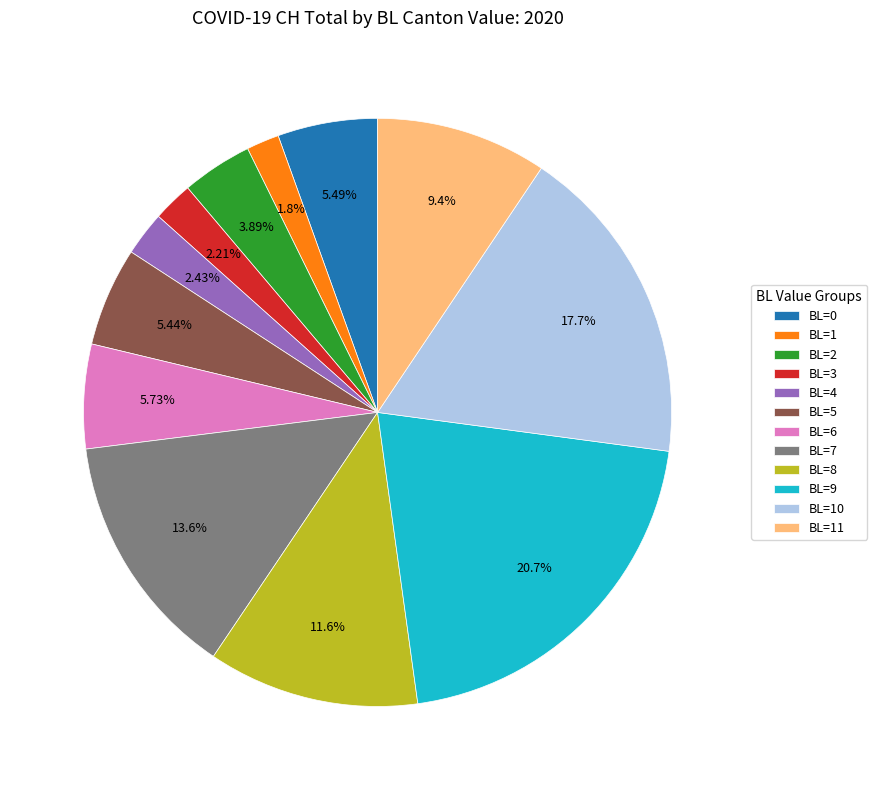

How many slices are in this pie chart?

12